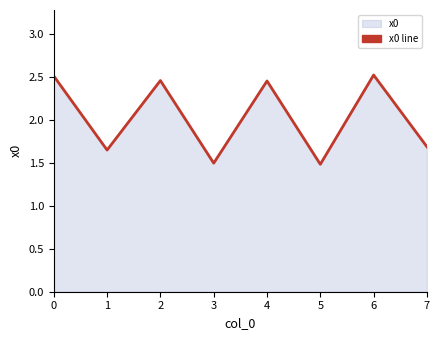

Reading left to right, transcribe all the data shown in this chart.

2.5	1.7	2.5	1.5	2.5	1.5	2.5	1.7